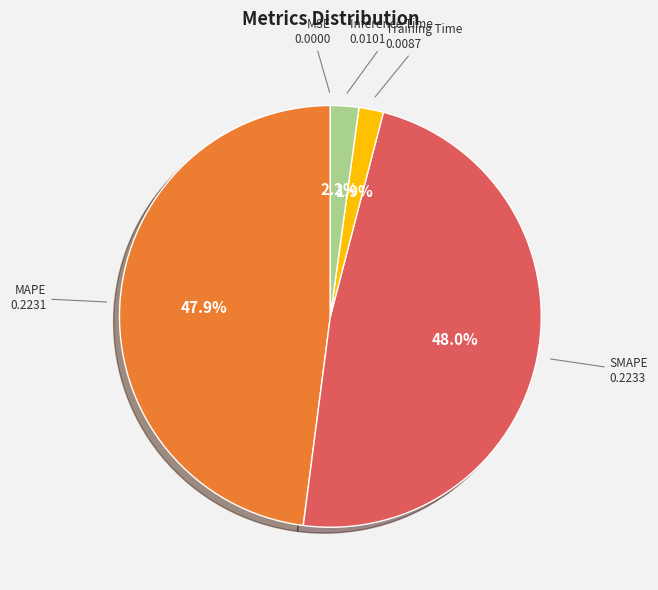

Between Training Time and MAPE, which is larger?

MAPE